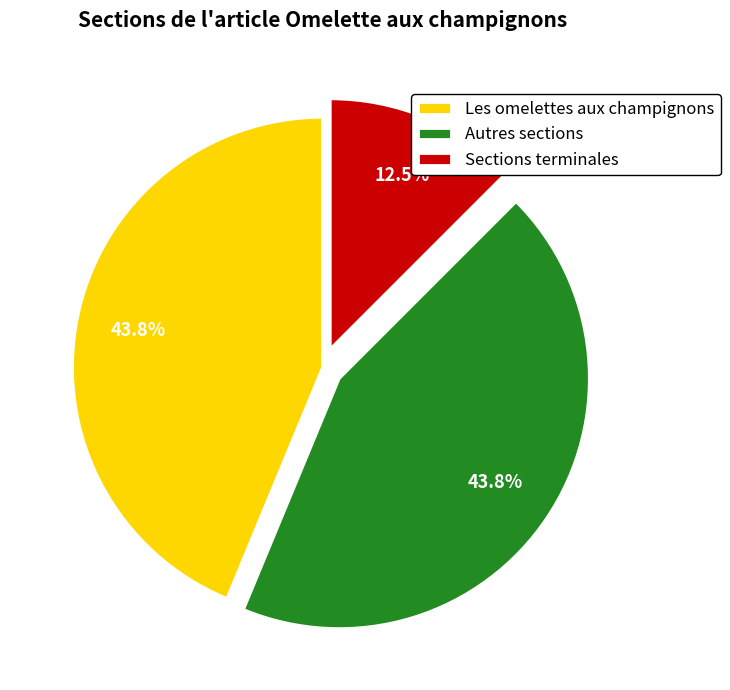

What is the smallest slice in the pie chart?

Sections terminales